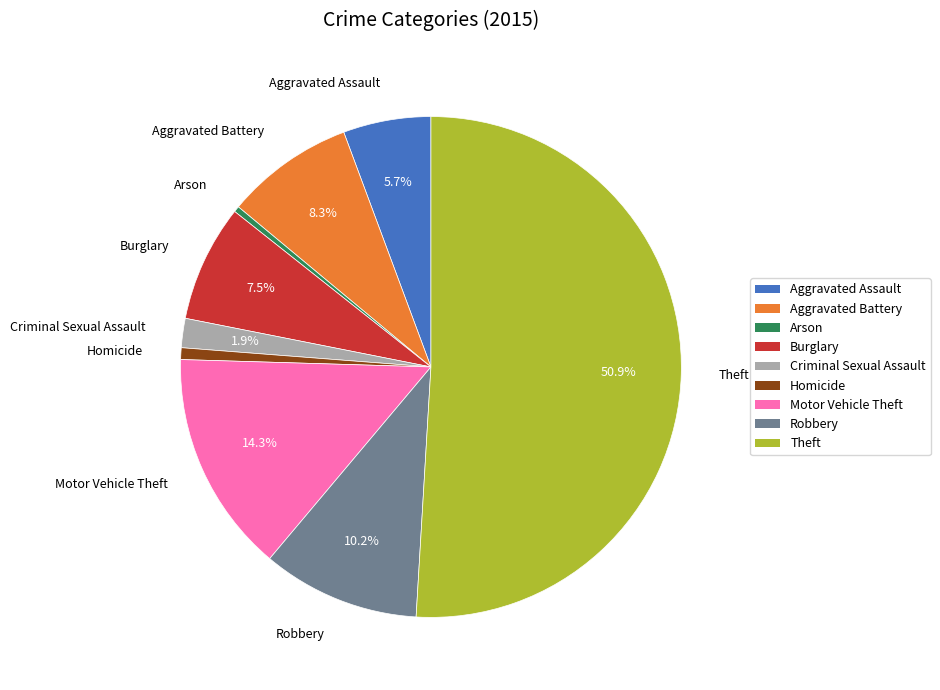

How many segments does this pie chart have?

9